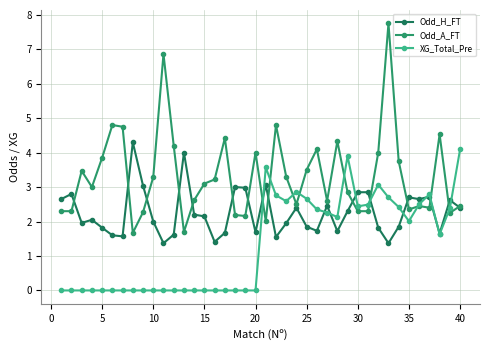

Does the chart have visible grid lines?

Yes